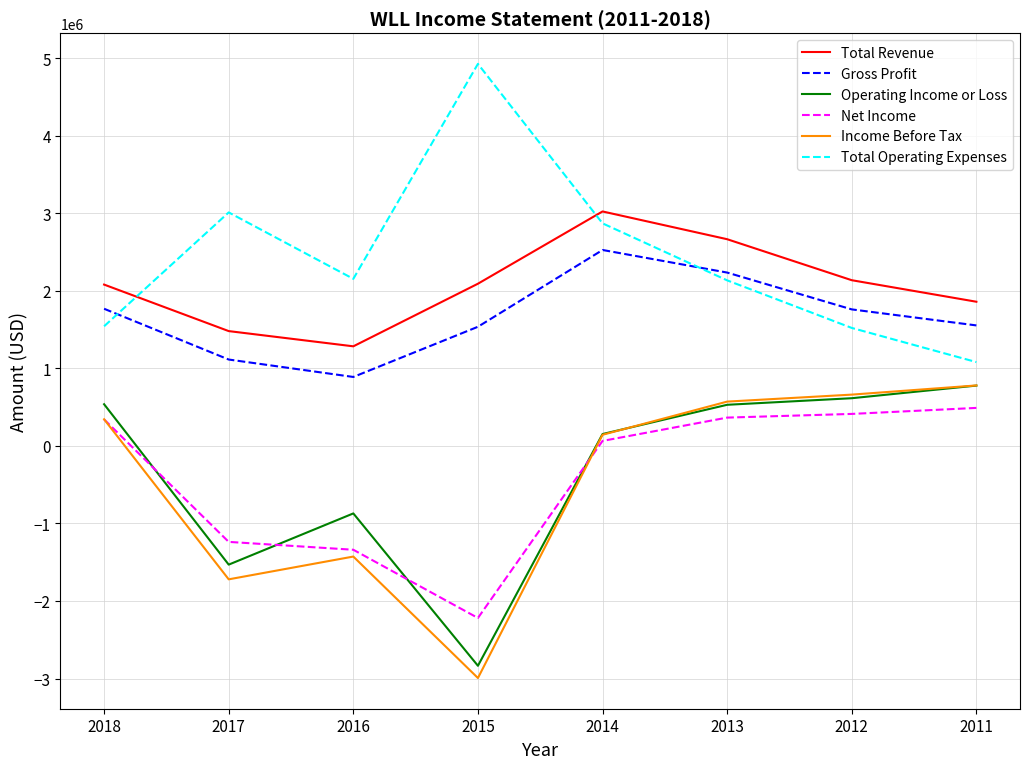

Does the chart display data point markers on the line(s)?

No